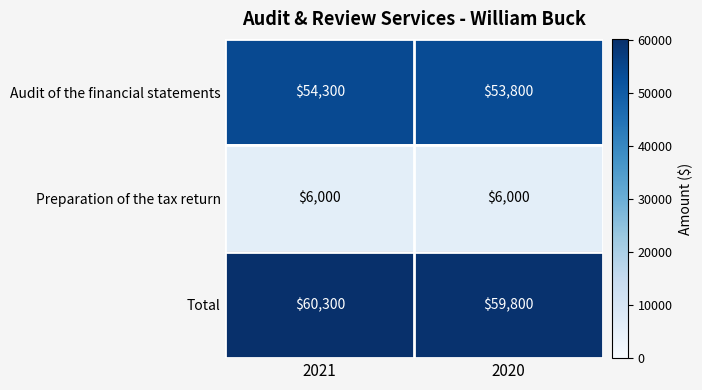

What is the spread (max minus min) of values at 2020?

53800